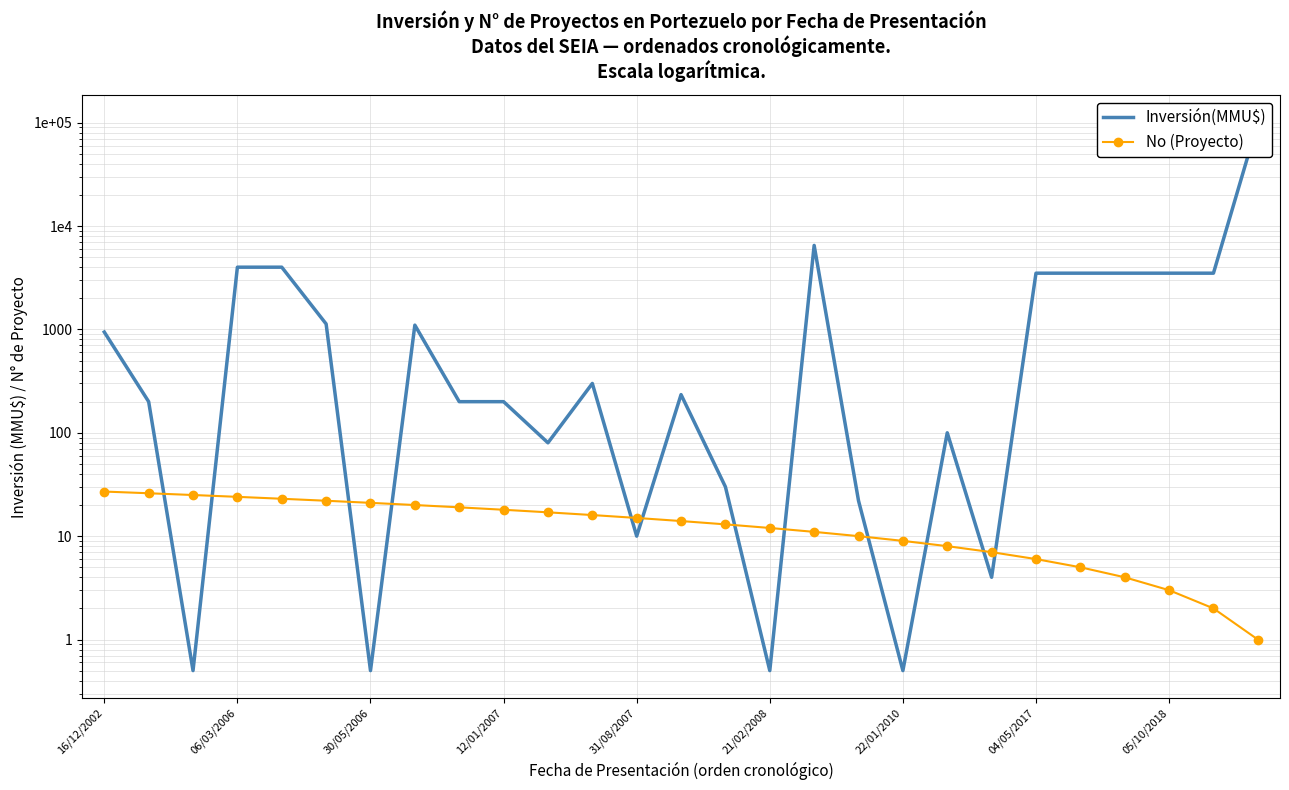

List the series in order of their overall mean, highest first.

Inversión(MMU$), No (Proyecto)